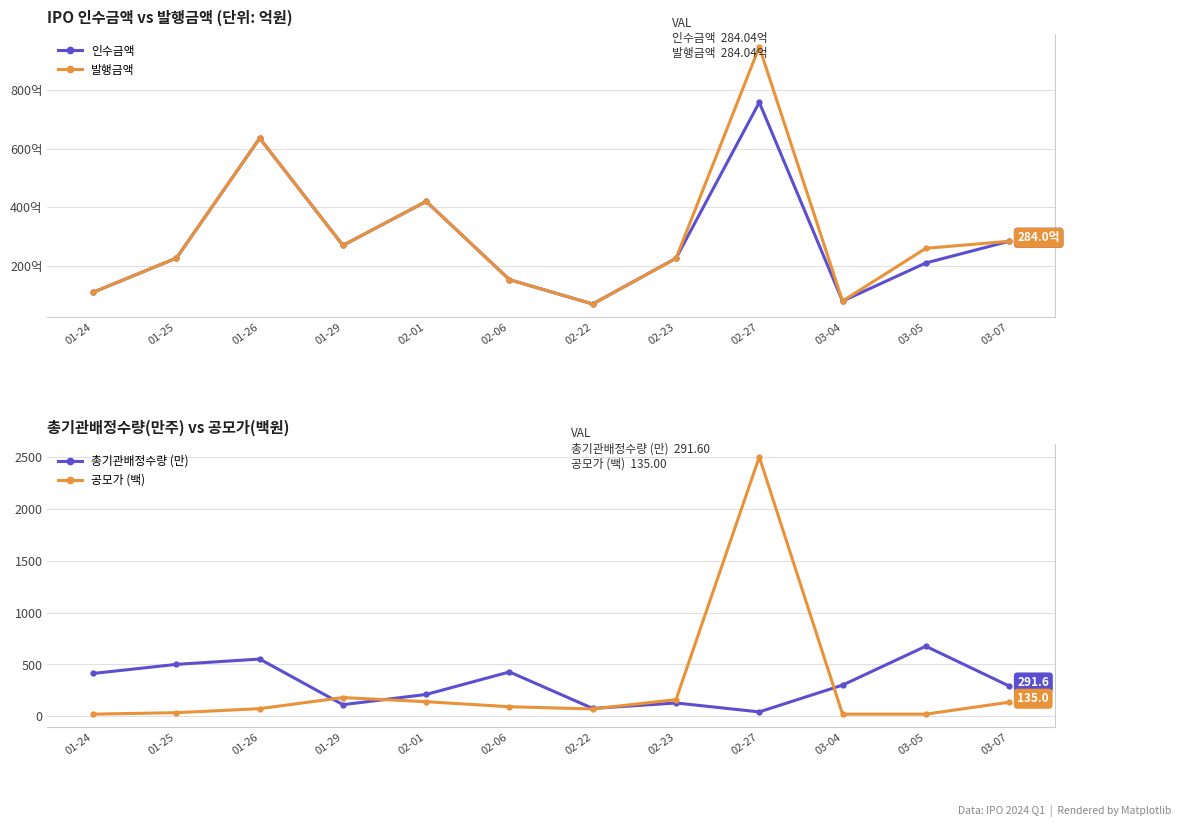

Which series has the largest total across all categories?

총기관배정수량 (만)